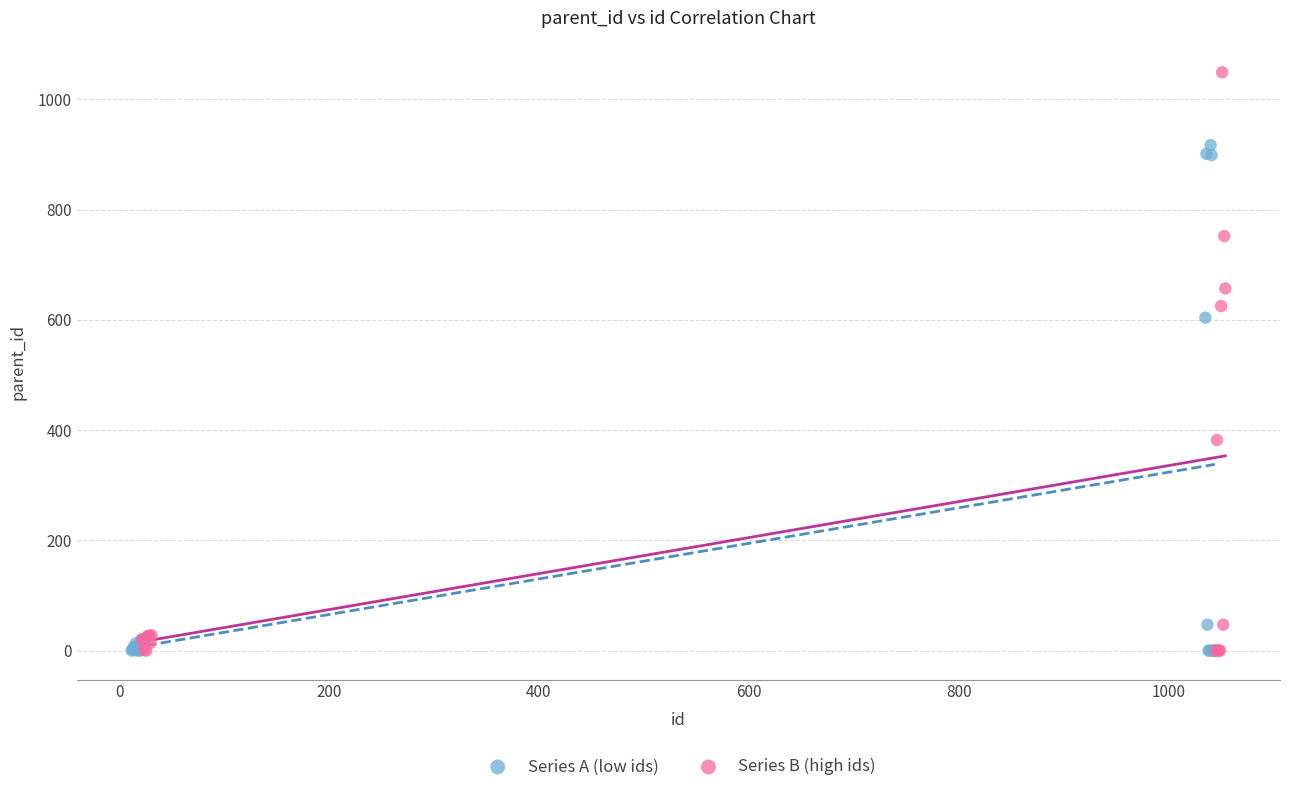

Which series has the largest Y range (max minus min)?

Series B (high ids)